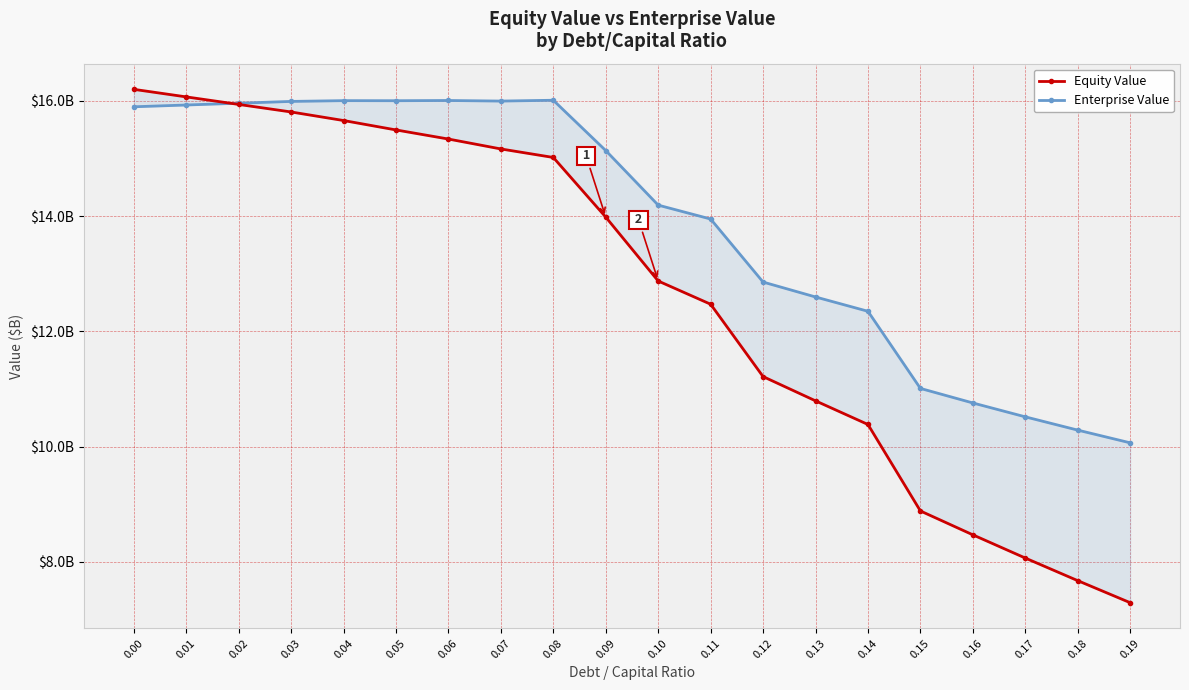

What is the value of the Equity Value point at the 9th from the left?

15.0